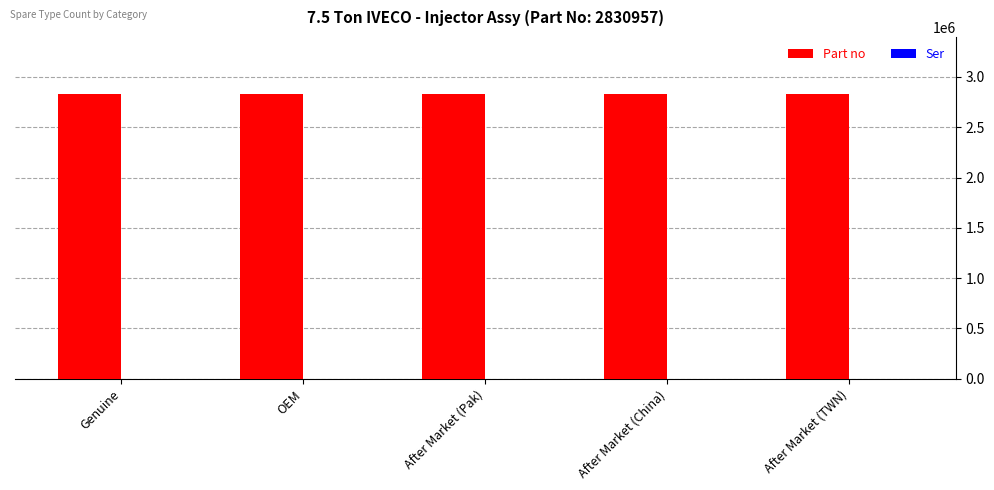

What is the greatest value displayed?

2830957